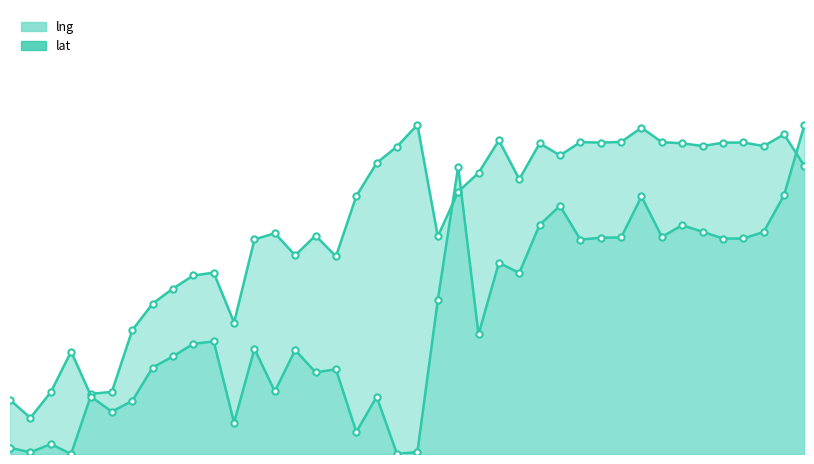

How many lines are shown in the chart?

2